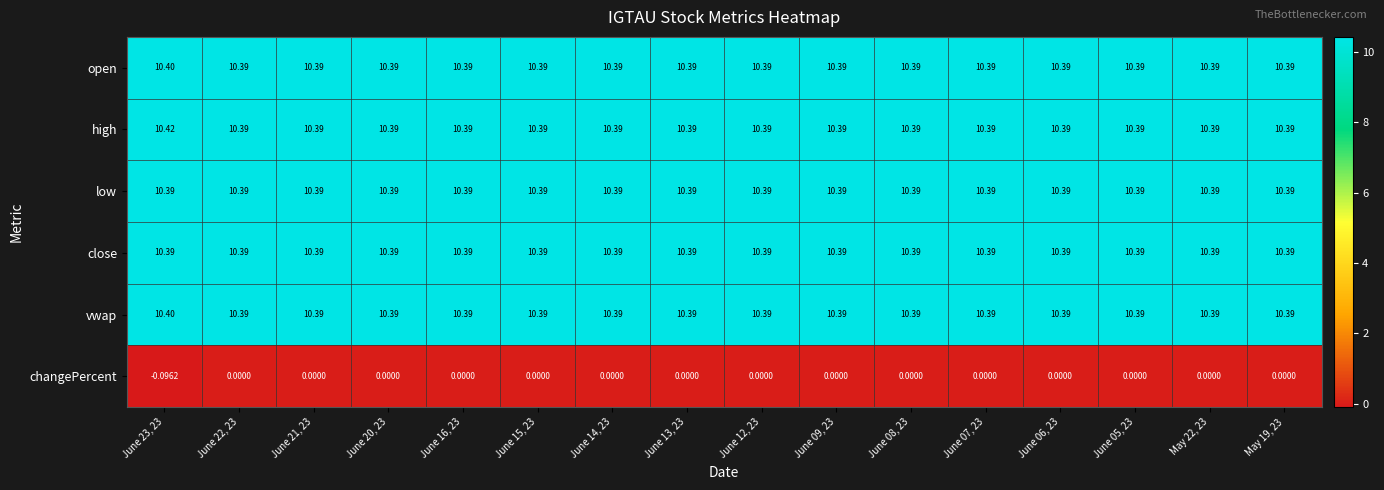

What is the difference between the highest and lowest values at June 23, 23?

10.5